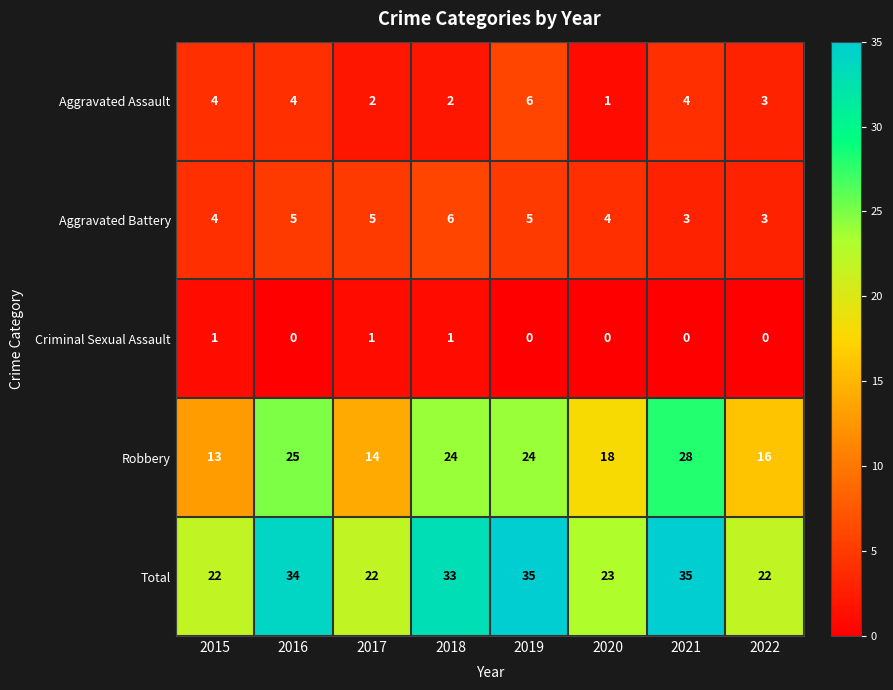

What is the sum of all Robbery values?

162